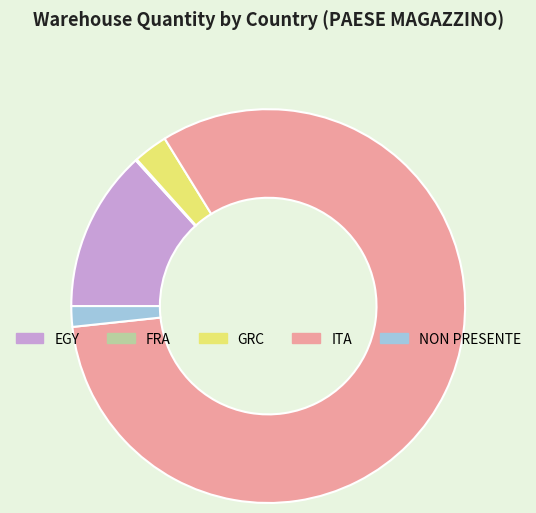

Combined, do GRC and ITA account for over 50%?

Yes